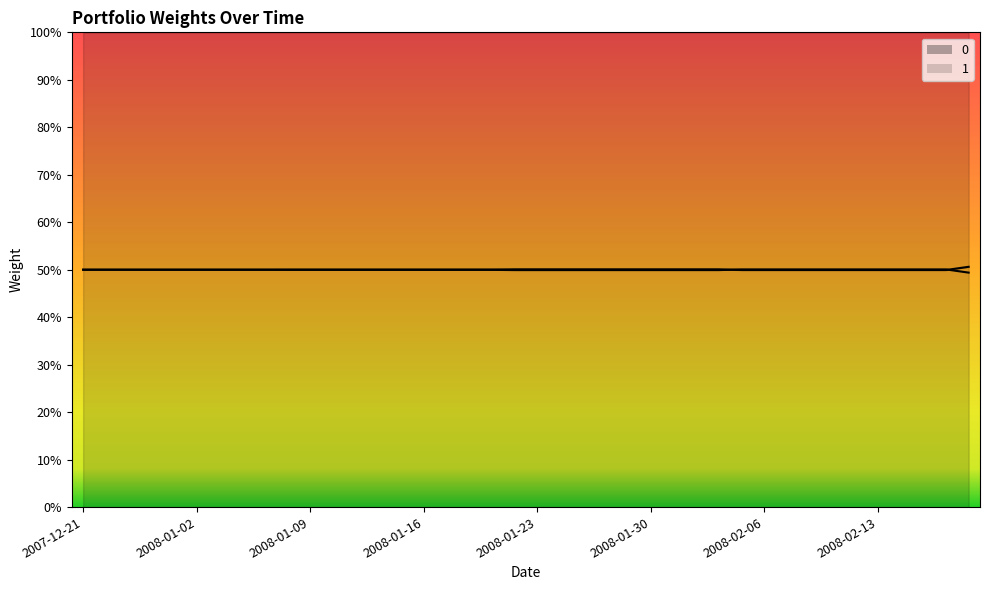

At 2008-02-06, list the series in order from largest to smallest.

1, 0